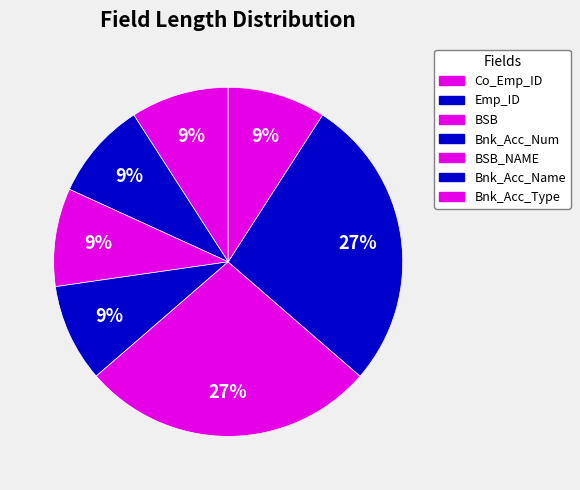

Count the number of slices in the pie.

7